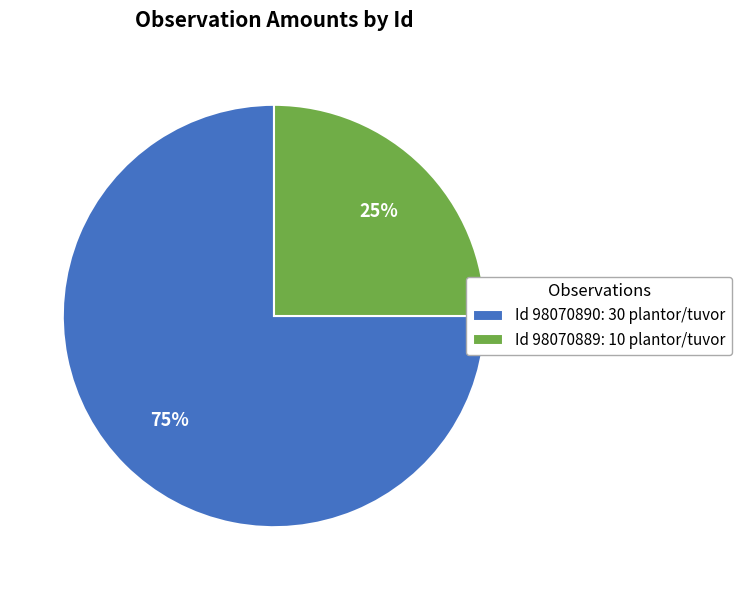

Combined, do Id 98070889: 10 plantor/tuvor and Id 98070890: 30 plantor/tuvor account for over 50%?

Yes